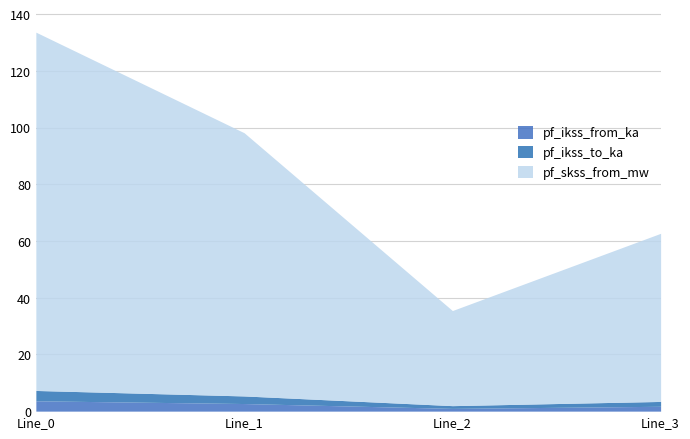

What is the difference between the maximum and minimum values in the pf_ikss_from_ka series?

2.7